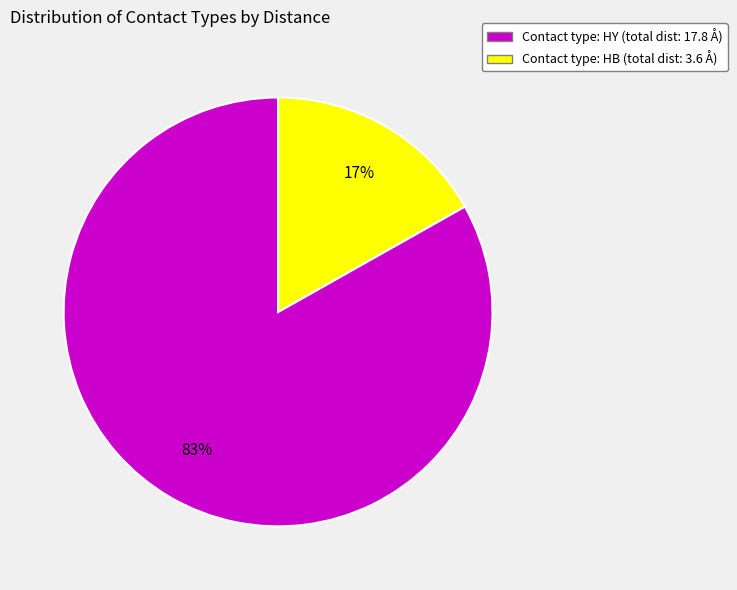

To the nearest percent, what percentage of the pie is Contact type: HY (total dist: 17.8 Å)?

83%